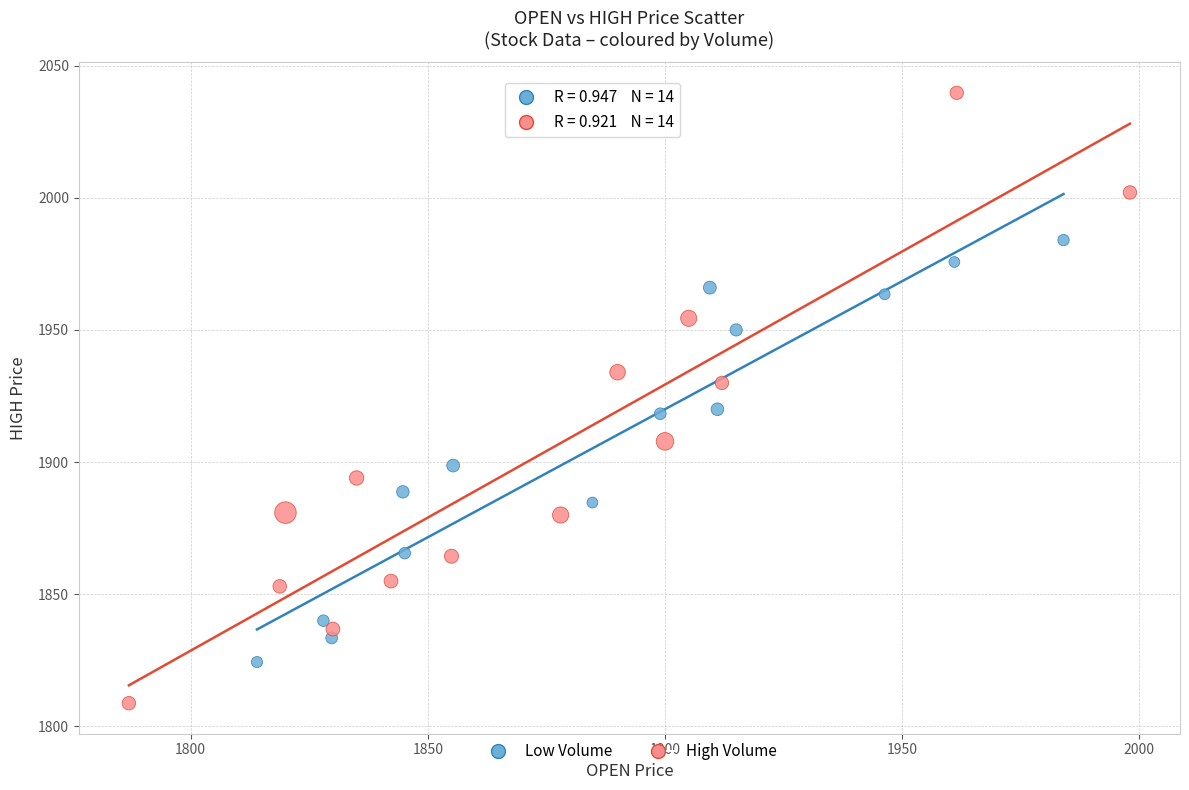

Which series reaches the maximum Y coordinate?

High Volume